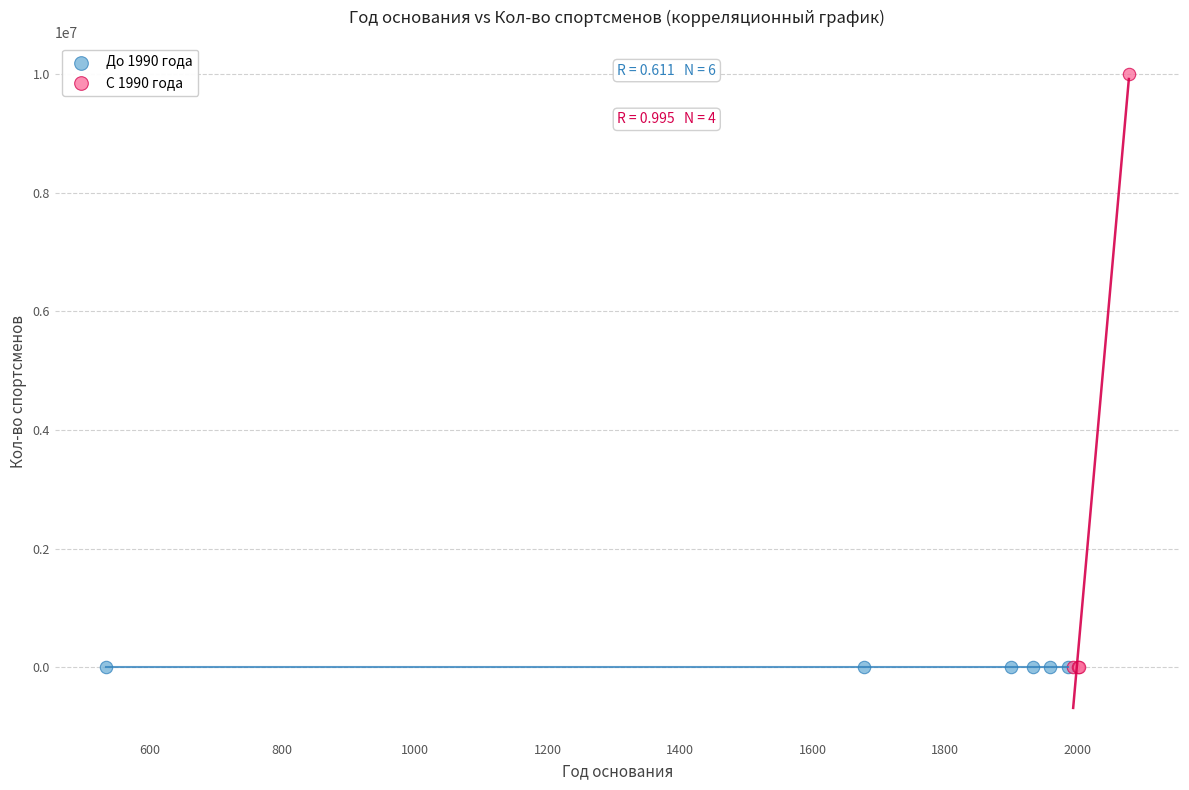

Which series reaches the maximum Y coordinate?

С 1990 года